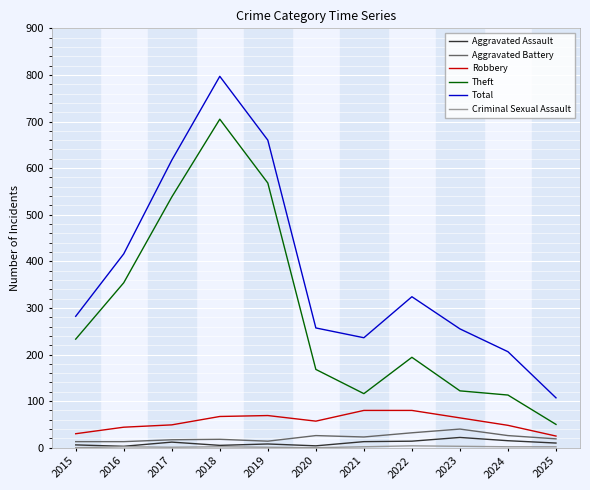

Is the value of Total at 2016 greater than the value of Theft at 2017?

No